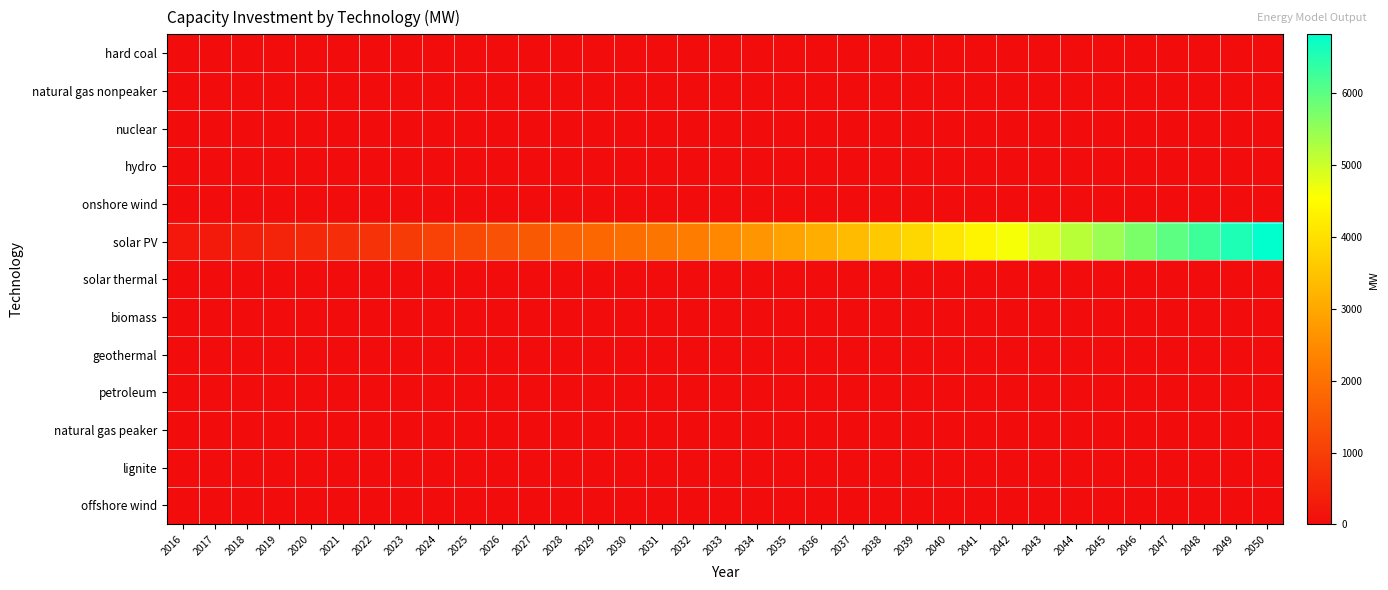

Reading left to right, extract all data points from this chart.

hard coal: 2016=0.0	2017=0.0	2018=0.0	2019=0.0	2020=0.0	2021=0.0	2022=0.0	2023=0.0	2024=0.0	2025=0.0	2026=0.0	2027=0.0	2028=0.0	2029=0.0	2030=0.0	2031=0.0	2032=0.0	2033=0.0	2034=0.0	2035=0.0	2036=0.0	2037=0.0	2038=0.0	2039=0.0	2040=0.0	2041=0.0	2042=0.0	2043=0.0	2044=0.0	2045=0.0	2046=0.0	2047=0.0	2048=0.0	2049=0.0	2050=0.0
natural gas nonpeaker: 2016=0.0	2017=0.0	2018=0.0	2019=0.0	2020=0.0	2021=0.0	2022=0.0	2023=0.0	2024=0.0	2025=0.0	2026=0.0	2027=0.0	2028=0.0	2029=0.0	2030=0.0	2031=0.0	2032=0.0	2033=0.0	2034=0.0	2035=0.0	2036=0.0	2037=0.0	2038=0.0	2039=0.0	2040=0.0	2041=0.0	2042=0.0	2043=0.0	2044=0.0	2045=0.0	2046=0.0	2047=0.0	2048=0.0	2049=0.0	2050=0.0
nuclear: 2016=0.0	2017=0.0	2018=0.0	2019=0.0	2020=0.0	2021=0.0	2022=0.0	2023=0.0	2024=0.0	2025=0.0	2026=0.0	2027=0.0	2028=0.0	2029=0.0	2030=0.0	2031=0.0	2032=0.0	2033=0.0	2034=0.0	2035=0.0	2036=0.0	2037=0.0	2038=0.0	2039=0.0	2040=0.0	2041=0.0	2042=0.0	2043=0.0	2044=0.0	2045=0.0	2046=0.0	2047=0.0	2048=0.0	2049=0.0	2050=0.0
hydro: 2016=0.0	2017=0.0	2018=0.0	2019=0.0	2020=0.0	2021=0.0	2022=0.0	2023=0.0	2024=0.0	2025=0.0	2026=0.0	2027=0.0	2028=0.0	2029=0.0	2030=0.0	2031=0.0	2032=0.0	2033=0.0	2034=0.0	2035=0.0	2036=0.0	2037=0.0	2038=0.0	2039=0.0	2040=0.0	2041=0.0	2042=0.0	2043=0.0	2044=0.0	2045=0.0	2046=0.0	2047=0.0	2048=0.0	2049=0.0	2050=0.0
onshore wind: 2016=0.0	2017=0.0	2018=0.0	2019=0.0	2020=0.0	2021=0.0	2022=0.0	2023=0.0	2024=0.0	2025=0.0	2026=0.0	2027=0.0	2028=0.0	2029=0.0	2030=0.0	2031=0.0	2032=0.0	2033=0.0	2034=0.0	2035=0.0	2036=0.0	2037=0.0	2038=0.0	2039=0.0	2040=0.0	2041=0.0	2042=0.0	2043=0.0	2044=0.0	2045=0.0	2046=0.0	2047=0.0	2048=0.0	2049=0.0	2050=0.0
solar PV: 2016=228.7	2017=280.6	2018=379.6	2019=478.7	2020=577.7	2021=676.8	2022=775.8	2023=924.5	2024=1073.1	2025=1221.7	2026=1370.3	2027=1519.0	2028=1660.0	2029=1801.0	2030=1942.0	2031=2083.1	2032=2224.1	2033=2447.2	2034=2670.2	2035=2893.3	2036=3116.4	2037=3339.5	2038=3594.5	2039=3849.5	2040=4104.5	2041=4359.4	2042=4614.4	2043=4890.4	2044=5166.3	2045=5442.3	2046=5718.2	2047=5994.1	2048=6270.1	2049=6546.0	2050=6822.0
solar thermal: 2016=0.0	2017=0.0	2018=0.0	2019=0.0	2020=0.0	2021=0.0	2022=0.0	2023=0.0	2024=0.0	2025=0.0	2026=0.0	2027=0.0	2028=0.0	2029=0.0	2030=0.0	2031=0.0	2032=0.0	2033=0.0	2034=0.0	2035=0.0	2036=0.0	2037=0.0	2038=0.0	2039=0.0	2040=0.0	2041=0.0	2042=0.0	2043=0.0	2044=0.0	2045=0.0	2046=0.0	2047=0.0	2048=0.0	2049=0.0	2050=0.0
biomass: 2016=0.0	2017=0.0	2018=0.0	2019=0.0	2020=0.0	2021=0.0	2022=0.0	2023=0.0	2024=0.0	2025=0.0	2026=0.0	2027=0.0	2028=0.0	2029=0.0	2030=0.0	2031=0.0	2032=0.0	2033=0.0	2034=0.0	2035=0.0	2036=0.0	2037=0.0	2038=0.0	2039=0.0	2040=0.0	2041=0.0	2042=0.0	2043=0.0	2044=0.0	2045=0.0	2046=0.0	2047=0.0	2048=0.0	2049=0.0	2050=0.0
geothermal: 2016=0.0	2017=0.0	2018=0.0	2019=0.0	2020=0.0	2021=0.0	2022=0.0	2023=0.0	2024=0.0	2025=0.0	2026=0.0	2027=0.0	2028=0.0	2029=0.0	2030=0.0	2031=0.0	2032=0.0	2033=0.0	2034=0.0	2035=0.0	2036=0.0	2037=0.0	2038=0.0	2039=0.0	2040=0.0	2041=0.0	2042=0.0	2043=0.0	2044=0.0	2045=0.0	2046=0.0	2047=0.0	2048=0.0	2049=0.0	2050=0.0
petroleum: 2016=0.0	2017=0.0	2018=0.0	2019=0.0	2020=0.0	2021=0.0	2022=0.0	2023=0.0	2024=0.0	2025=0.0	2026=0.0	2027=0.0	2028=0.0	2029=0.0	2030=0.0	2031=0.0	2032=0.0	2033=0.0	2034=0.0	2035=0.0	2036=0.0	2037=0.0	2038=0.0	2039=0.0	2040=0.0	2041=0.0	2042=0.0	2043=0.0	2044=0.0	2045=0.0	2046=0.0	2047=0.0	2048=0.0	2049=0.0	2050=0.0
natural gas peaker: 2016=0.0	2017=0.0	2018=0.0	2019=0.0	2020=0.0	2021=0.0	2022=0.0	2023=0.0	2024=0.0	2025=0.0	2026=0.0	2027=0.0	2028=0.0	2029=0.0	2030=0.0	2031=0.0	2032=0.0	2033=0.0	2034=0.0	2035=0.0	2036=0.0	2037=0.0	2038=0.0	2039=0.0	2040=0.0	2041=0.0	2042=0.0	2043=0.0	2044=0.0	2045=0.0	2046=0.0	2047=0.0	2048=0.0	2049=0.0	2050=0.0
lignite: 2016=0.0	2017=0.0	2018=0.0	2019=0.0	2020=0.0	2021=0.0	2022=0.0	2023=0.0	2024=0.0	2025=0.0	2026=0.0	2027=0.0	2028=0.0	2029=0.0	2030=0.0	2031=0.0	2032=0.0	2033=0.0	2034=0.0	2035=0.0	2036=0.0	2037=0.0	2038=0.0	2039=0.0	2040=0.0	2041=0.0	2042=0.0	2043=0.0	2044=0.0	2045=0.0	2046=0.0	2047=0.0	2048=0.0	2049=0.0	2050=0.0
offshore wind: 2016=0.0	2017=0.0	2018=0.0	2019=0.0	2020=0.0	2021=0.0	2022=0.0	2023=0.0	2024=0.0	2025=0.0	2026=0.0	2027=0.0	2028=0.0	2029=0.0	2030=0.0	2031=0.0	2032=0.0	2033=0.0	2034=0.0	2035=0.0	2036=0.0	2037=0.0	2038=0.0	2039=0.0	2040=0.0	2041=0.0	2042=0.0	2043=0.0	2044=0.0	2045=0.0	2046=0.0	2047=0.0	2048=0.0	2049=0.0	2050=0.0